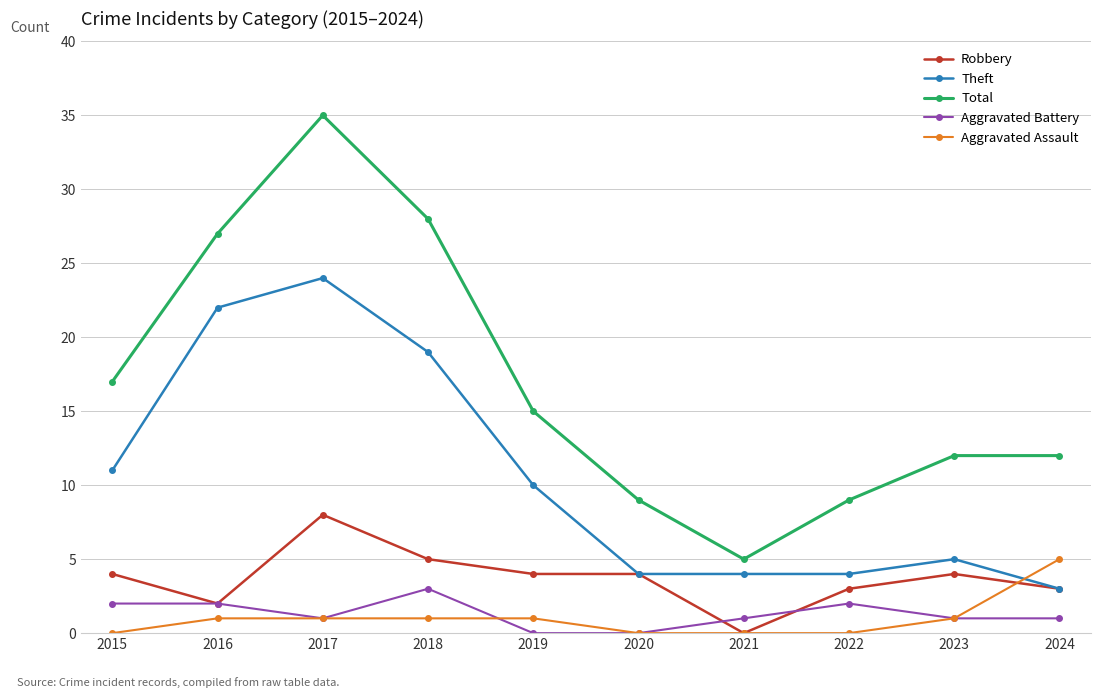

At which category does Total reach its first local valley?

2021